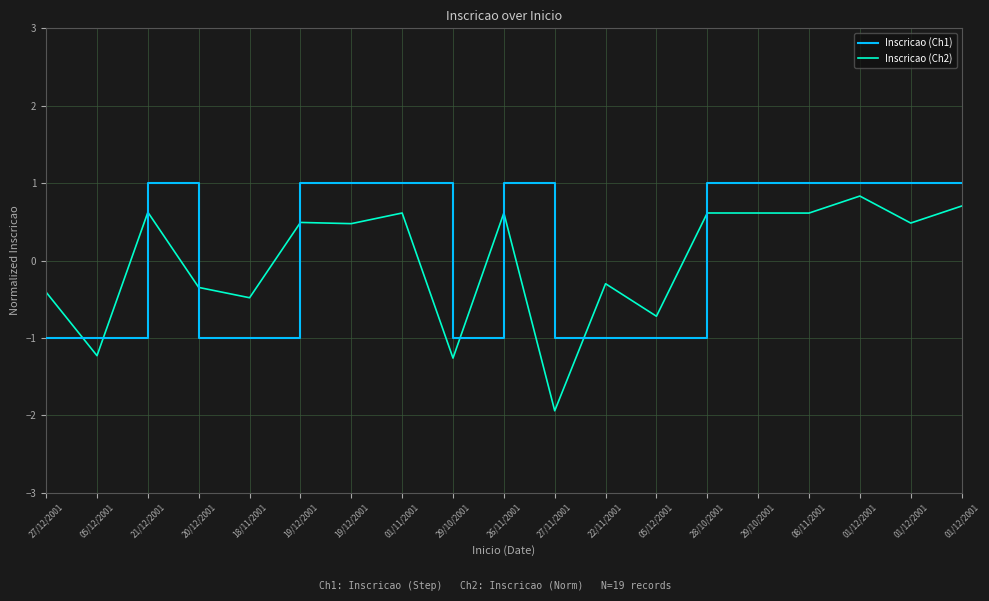

What are all the series names shown in the legend?

Inscricao (Ch1), Inscricao (Ch2)